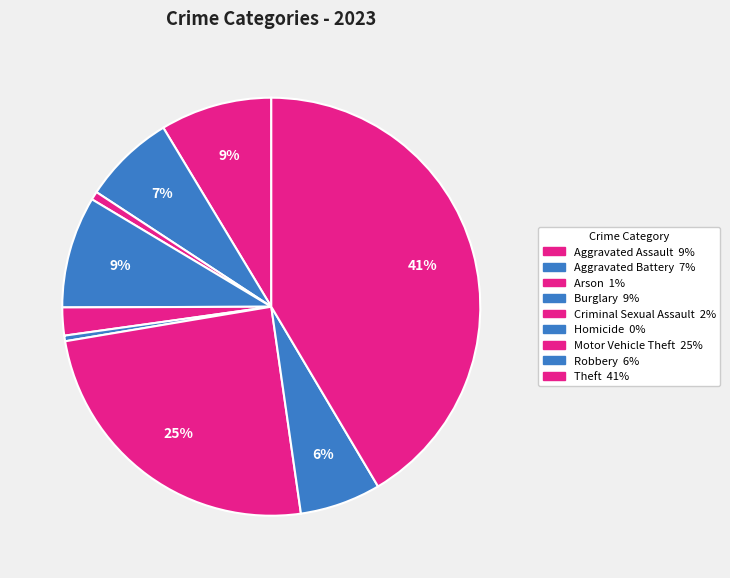

Do Motor Vehicle Theft and Robbery together represent more than half of the pie?

No